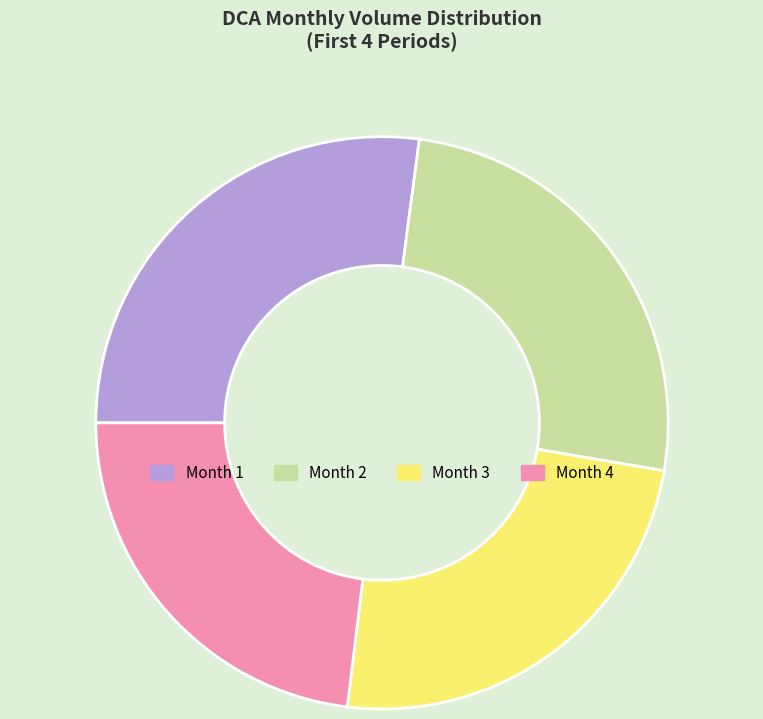

Is it true that Month 2 is 11% of the pie?

False